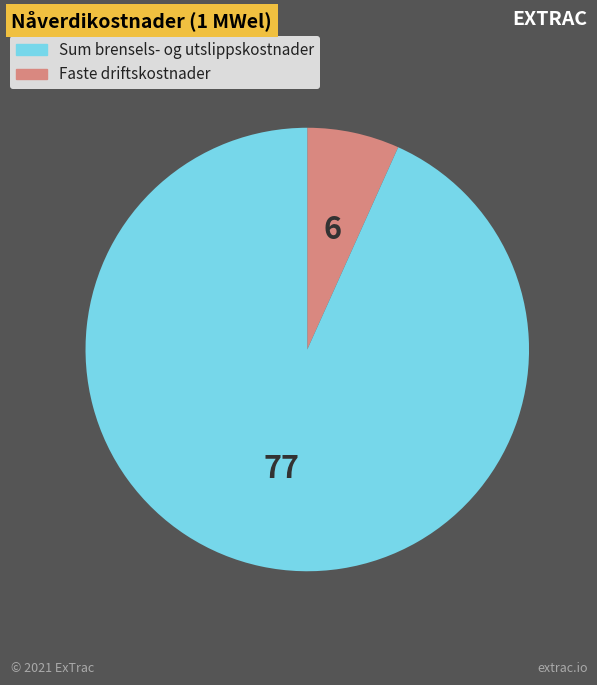

Does any single category account for the majority?

Yes